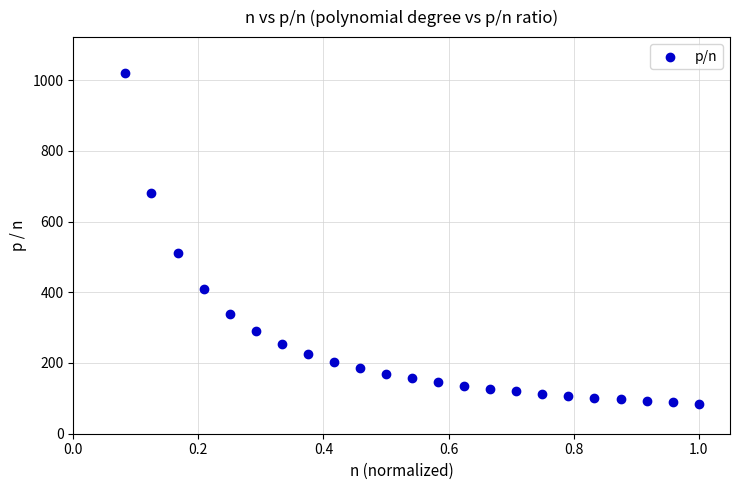

What is the range of X values (max minus min)?

0.9